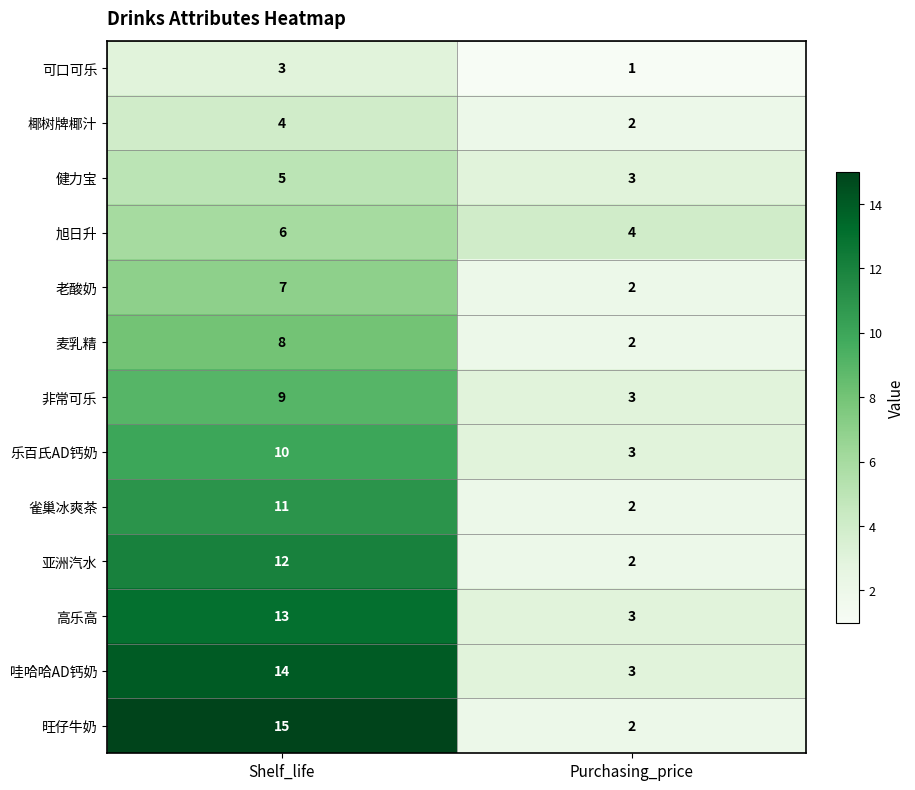

Which series has the widest spread of values?

旺仔牛奶